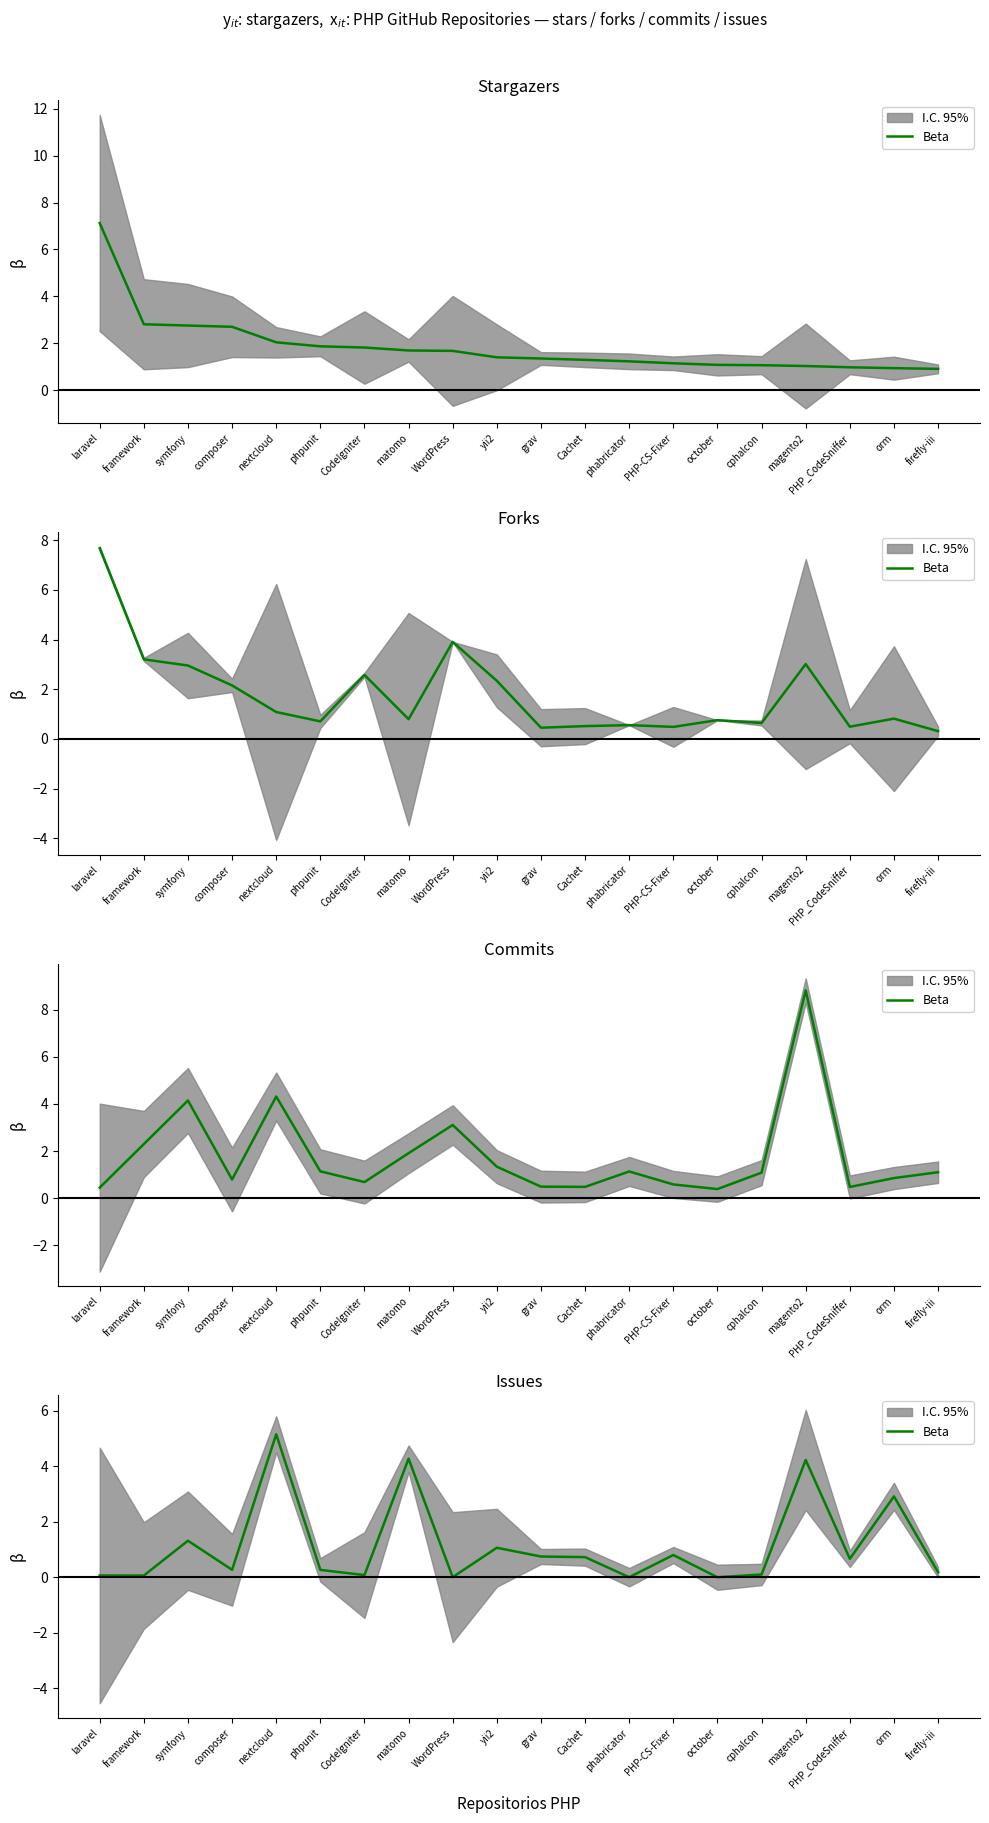

Reading left to right, extract all data points from this chart.

laravel=0.1	framework=0.1	symfony=1.3	composer=0.3	nextcloud=5.2	phpunit=0.3	CodeIgniter=0.1	matomo=4.3	WordPress=0.0	yii2=1.1	grav=0.7	Cachet=0.7	phabricator=0.0	PHP-CS-Fixer=0.8	october=0.0	cphalcon=0.1	magento2=4.2	PHP_CodeSniffer=0.7	orm=2.9	firefly-iii=0.2